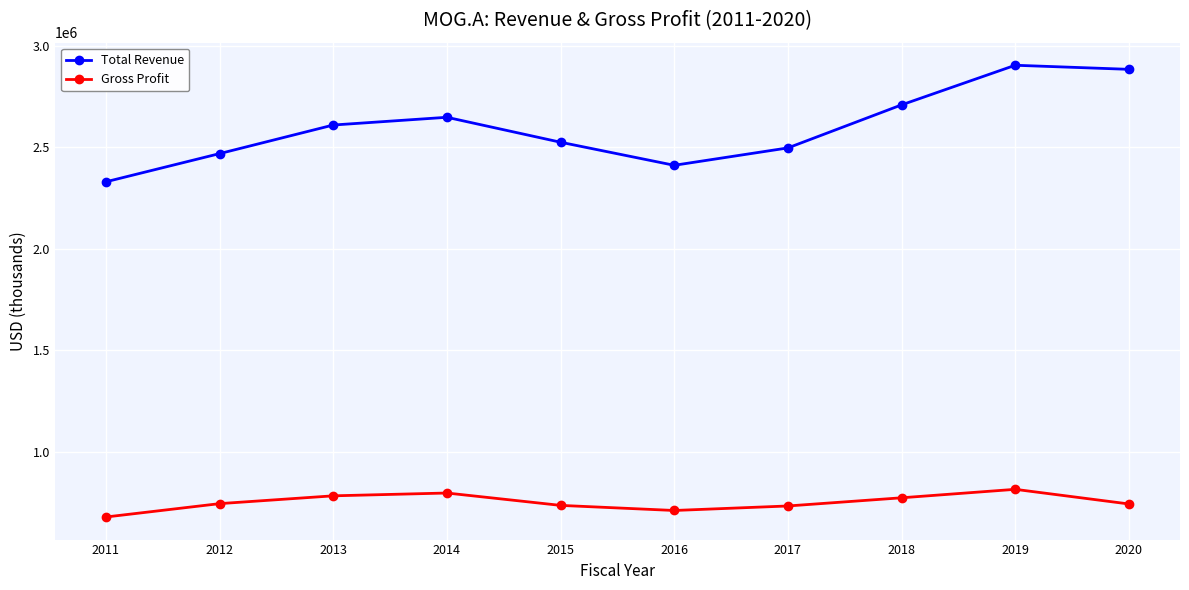

Is the value of Gross Profit at 2020 greater than the value of Total Revenue at 2016?

No